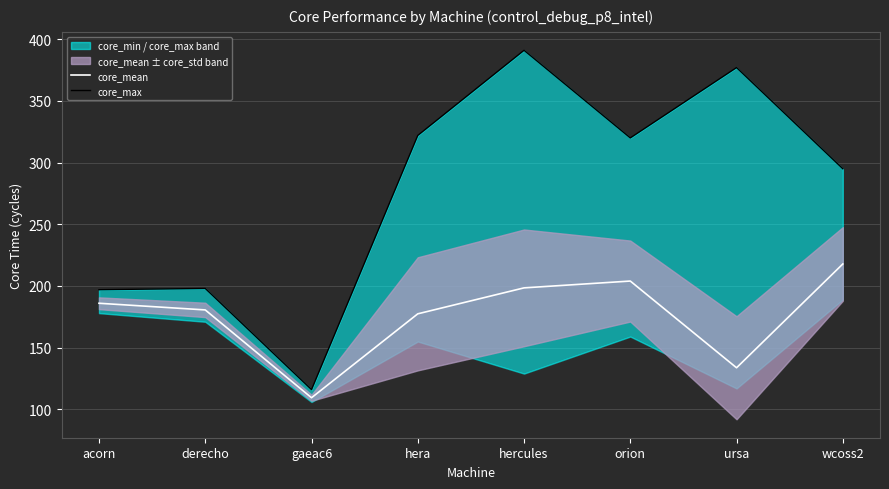

True or false: core_max and core_mean cross at least once.

False